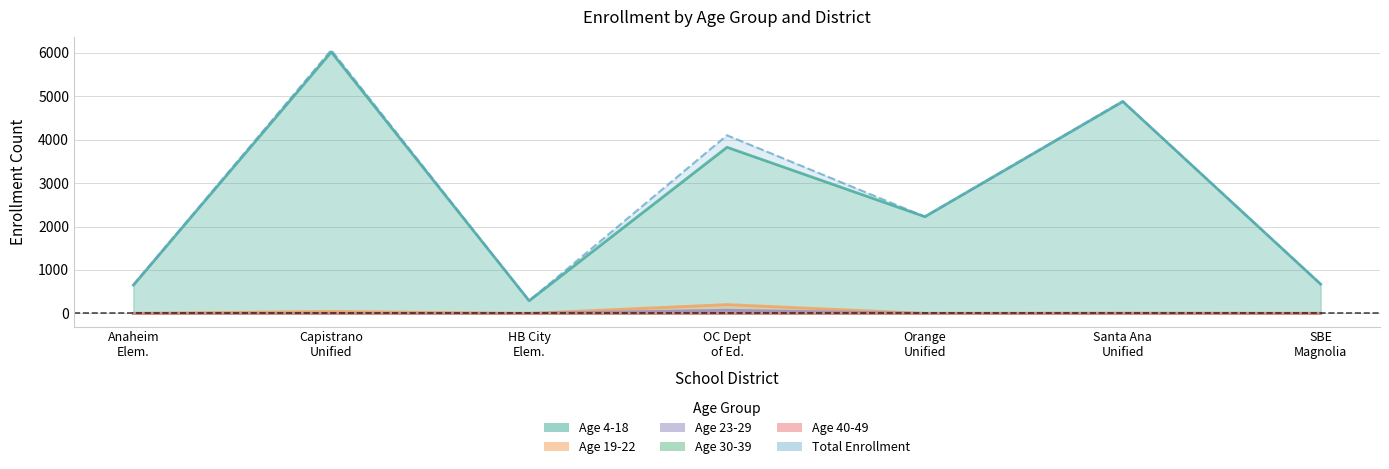

Reading right to left, transcribe all the data shown in this chart.

Age 4-18: 673	4879	2227	3825	291	6019	651
Age 19-22: 1	6	0	202	0	45	0
Age 23-29: 0	0	0	71	0	0	0
Age 30-39: 0	0	0	2	0	0	0
Age 40-49: 0	0	0	1	0	0	0
Total Enrollment: 674	4885	2227	4101	291	6064	651